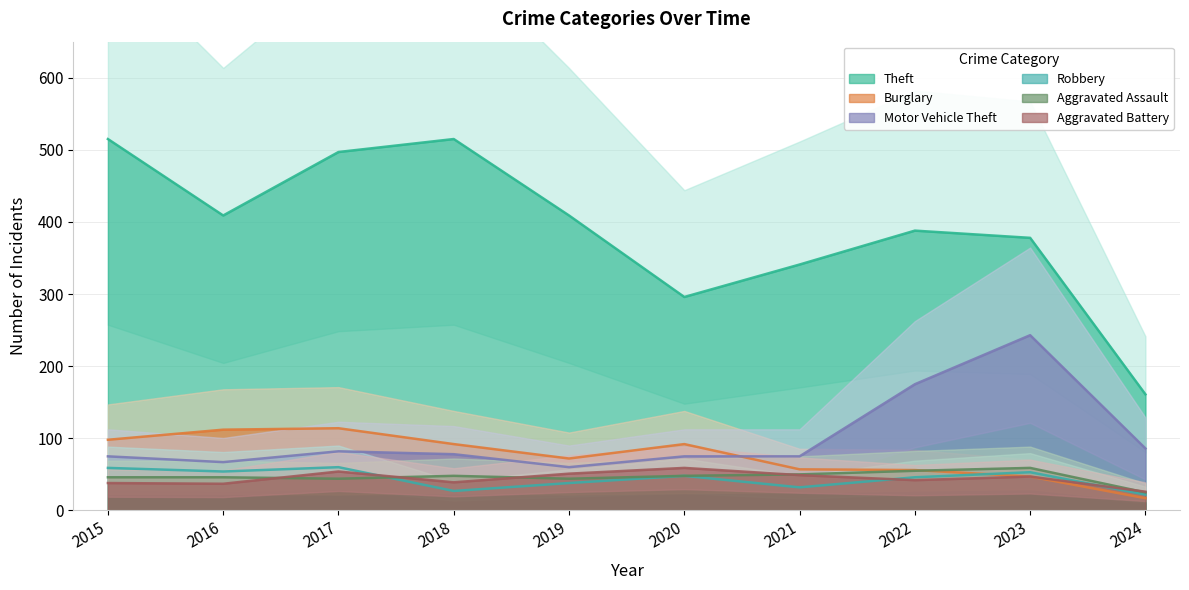

How many lines are shown in the chart?

6